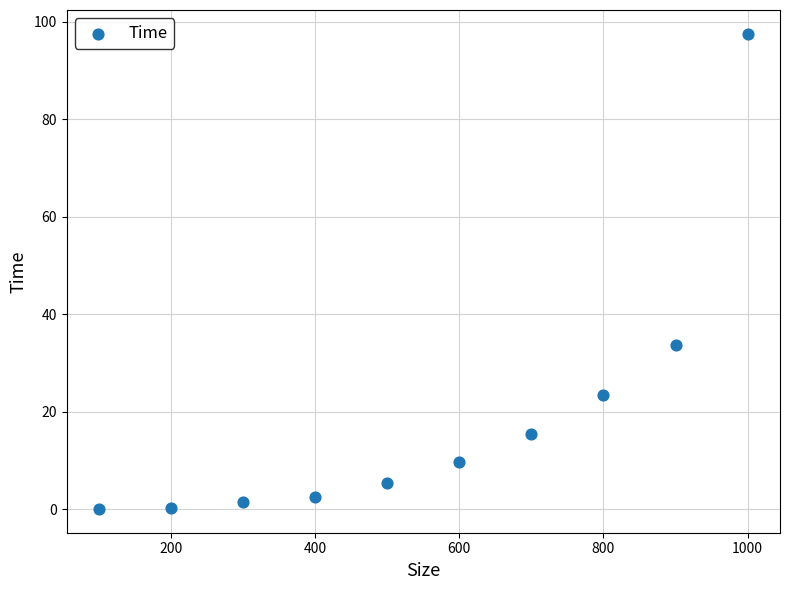

What is the range of X values (max minus min)?

900.0